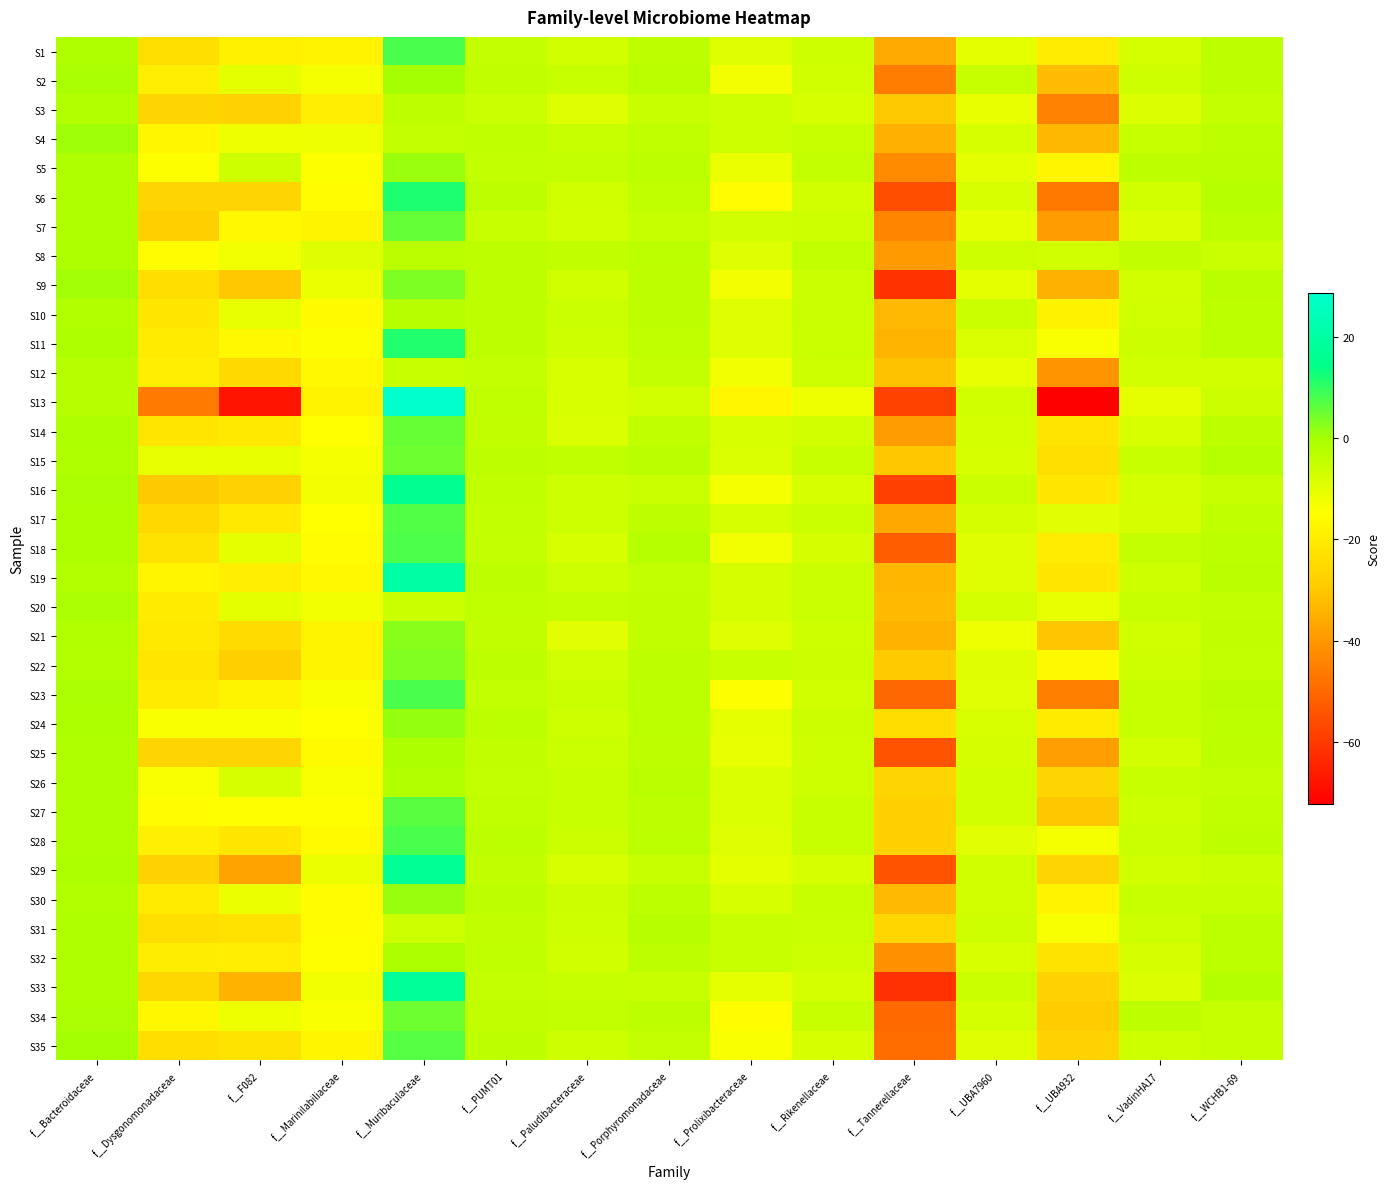

At f__Muribaculaceae, list the series in order from largest to smallest.

S13, S19, S33, S29, S16, S6, S11, S1, S28, S23, S18, S17, S35, S27, S7, S14, S15, S34, S9, S22, S21, S24, S30, S5, S2, S32, S25, S26, S10, S8, S3, S4, S12, S20, S31